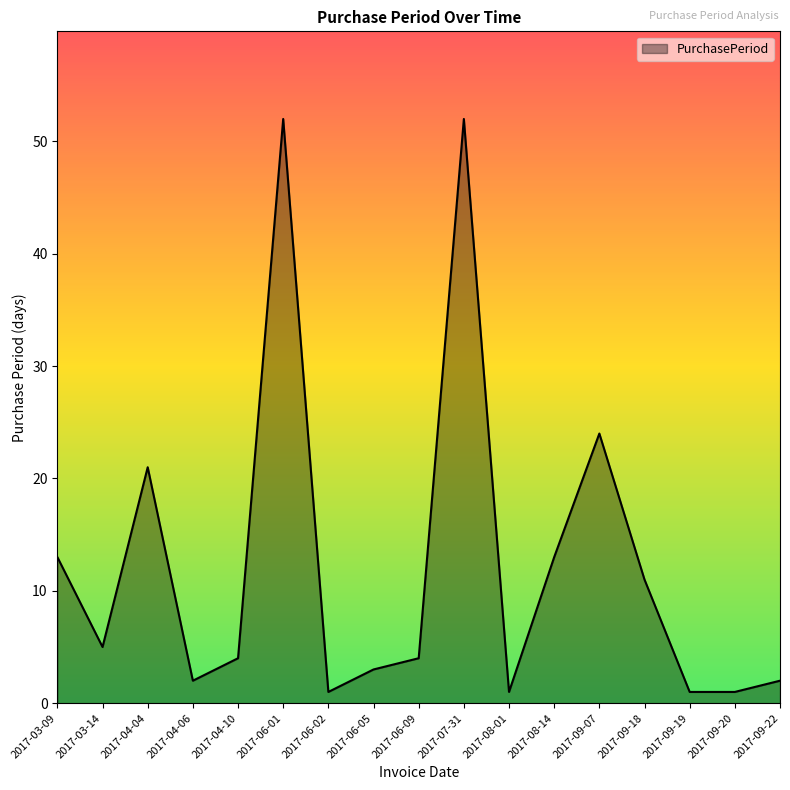

The value at 2017-09-19 is 1. True or false?

True